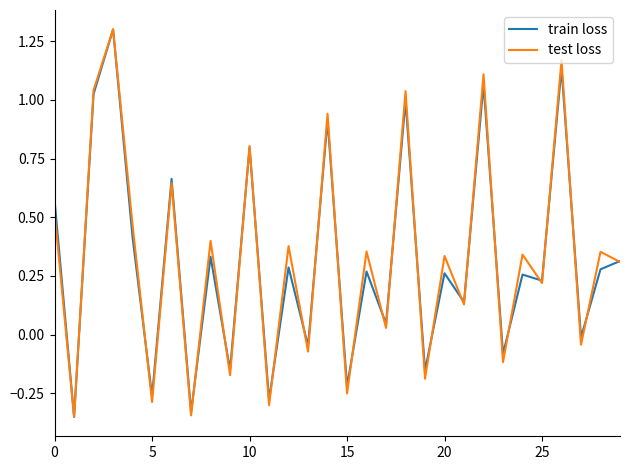

What is the maximum value shown in the chart?

1.3